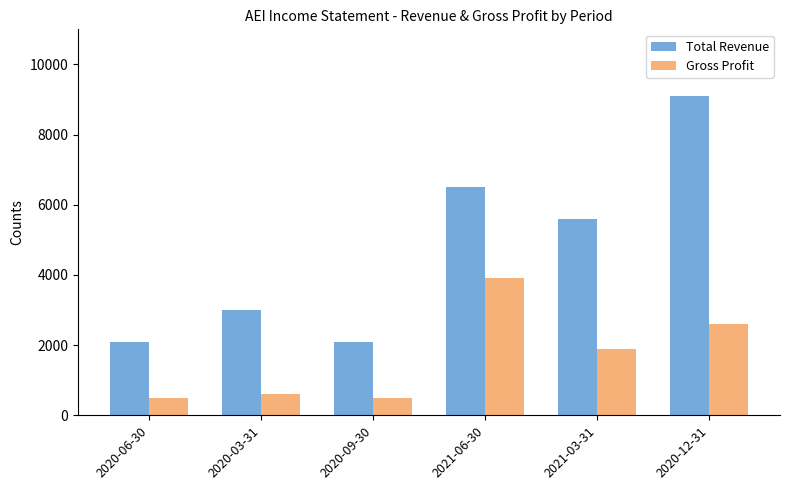

List the series in order of their peak value, highest first.

Total Revenue, Gross Profit